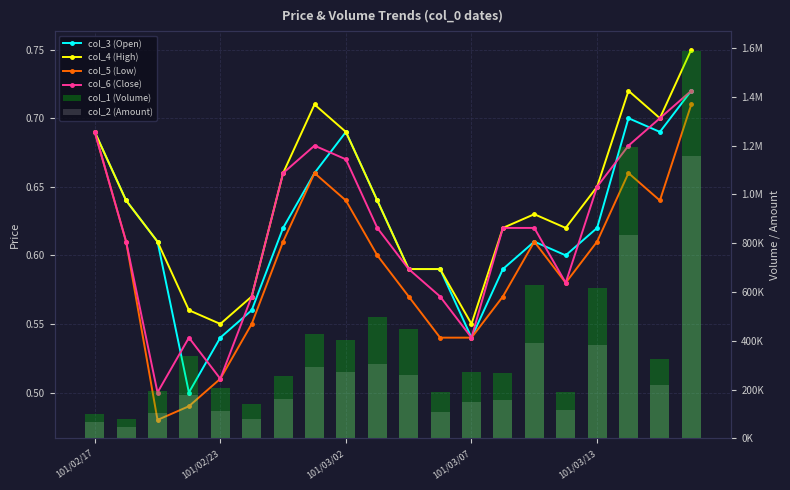

Which label corresponds to the largest value in the chart?

19